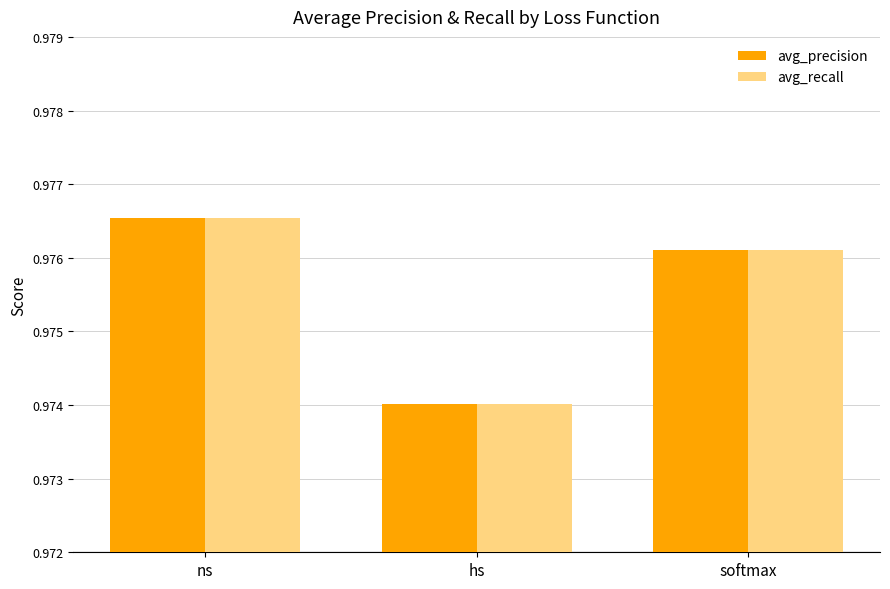

At how many categories does at least one series exceed 0?

3